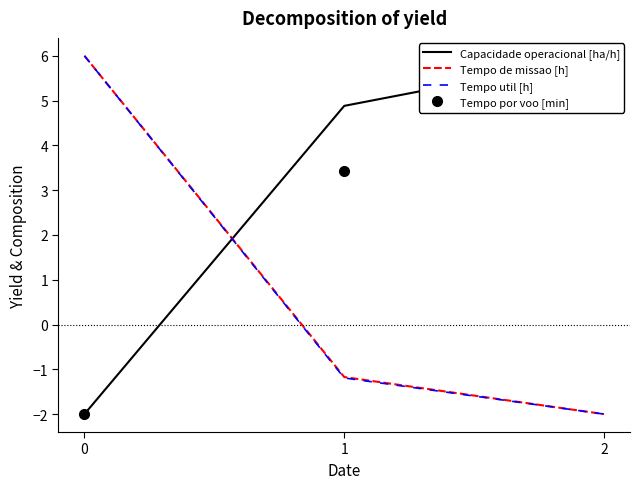

Reading left to right, extract all data points from this chart.

Capacidade operacional [ha/h]: -2.0	4.9	6.0
Tempo de missao [h]: 6.0	-1.2	-2.0
Tempo util [h]: 6.0	-1.2	-2.0
Tempo por voo [min]: -2.0	3.4	6.0